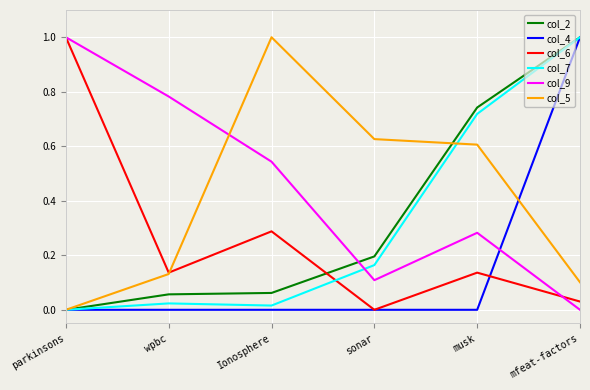

Which series ends up on top after the final intersection of col_9 and col_2?

col_2